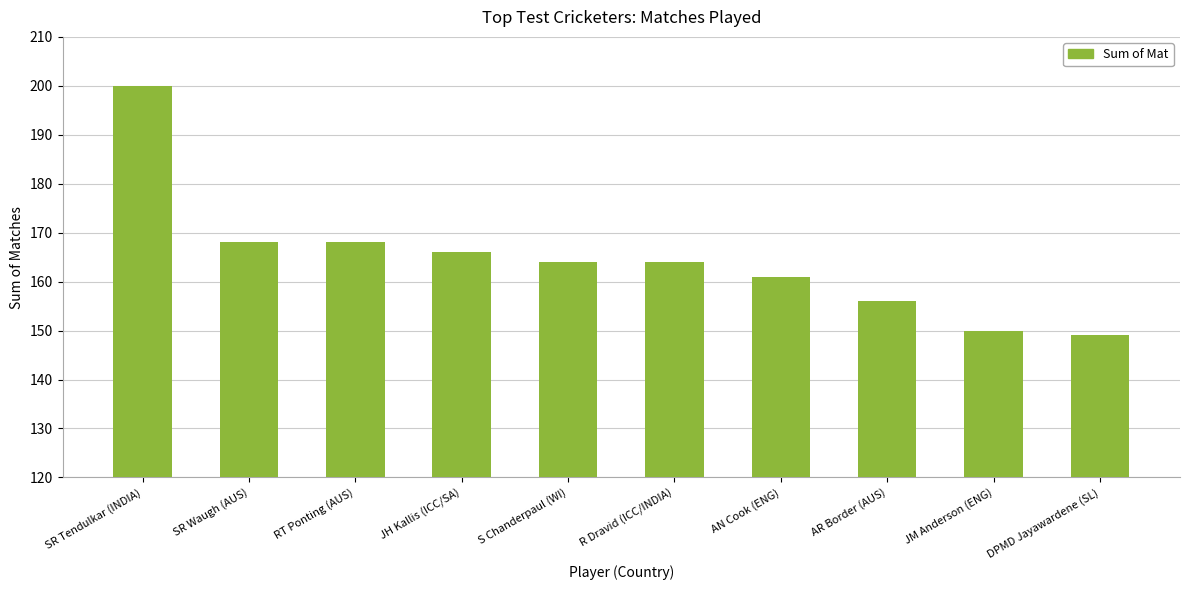

What is the maximum value shown in the chart?

200